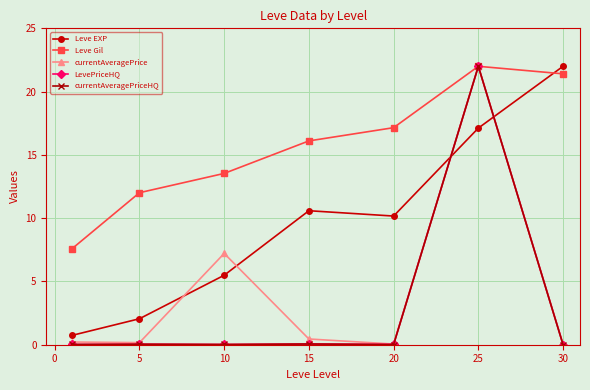

Which series has the largest total across all categories?

Leve Gil